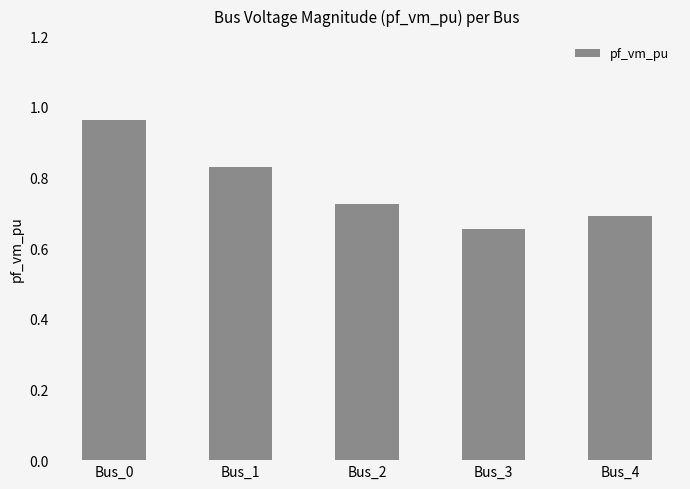

Does the chart contain any negative values?

No